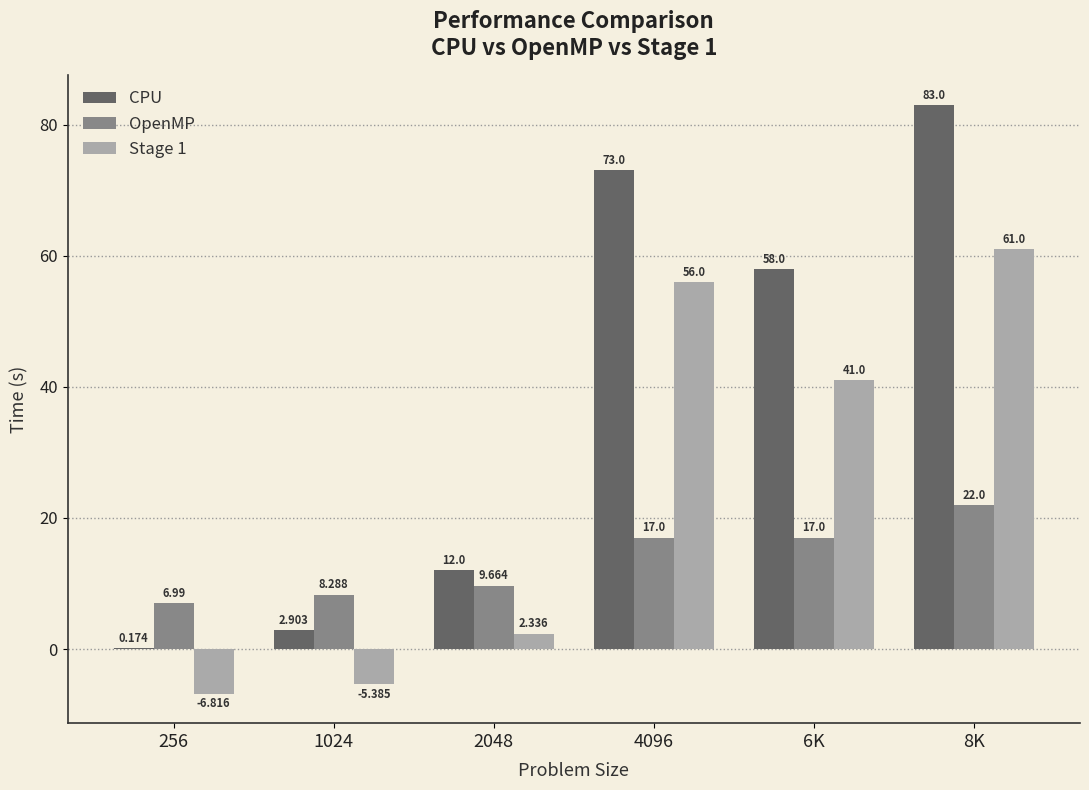

Which series has the largest total across all categories?

CPU